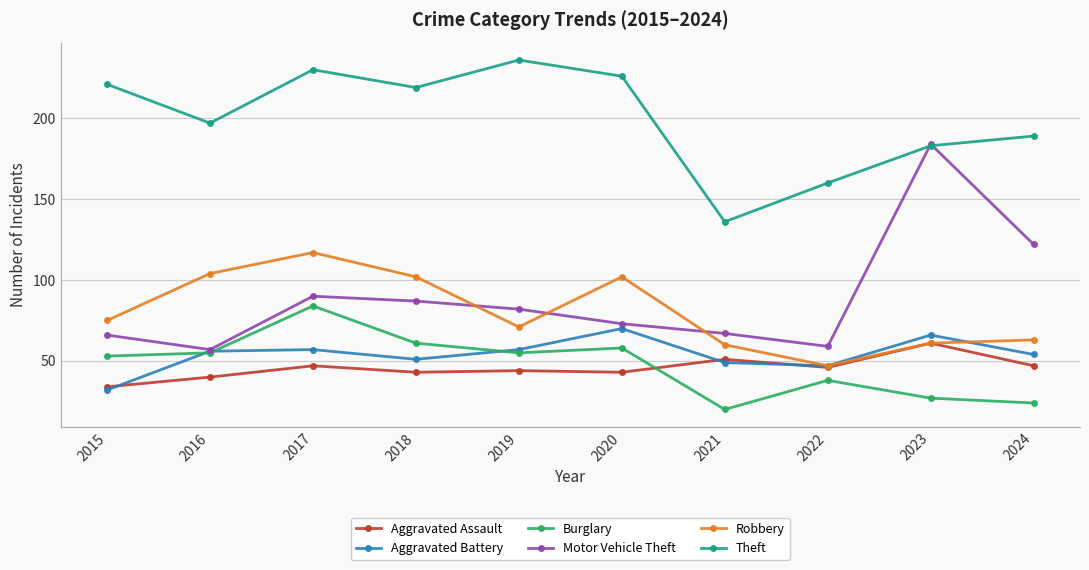

What is the total value across all series at 2019?

545